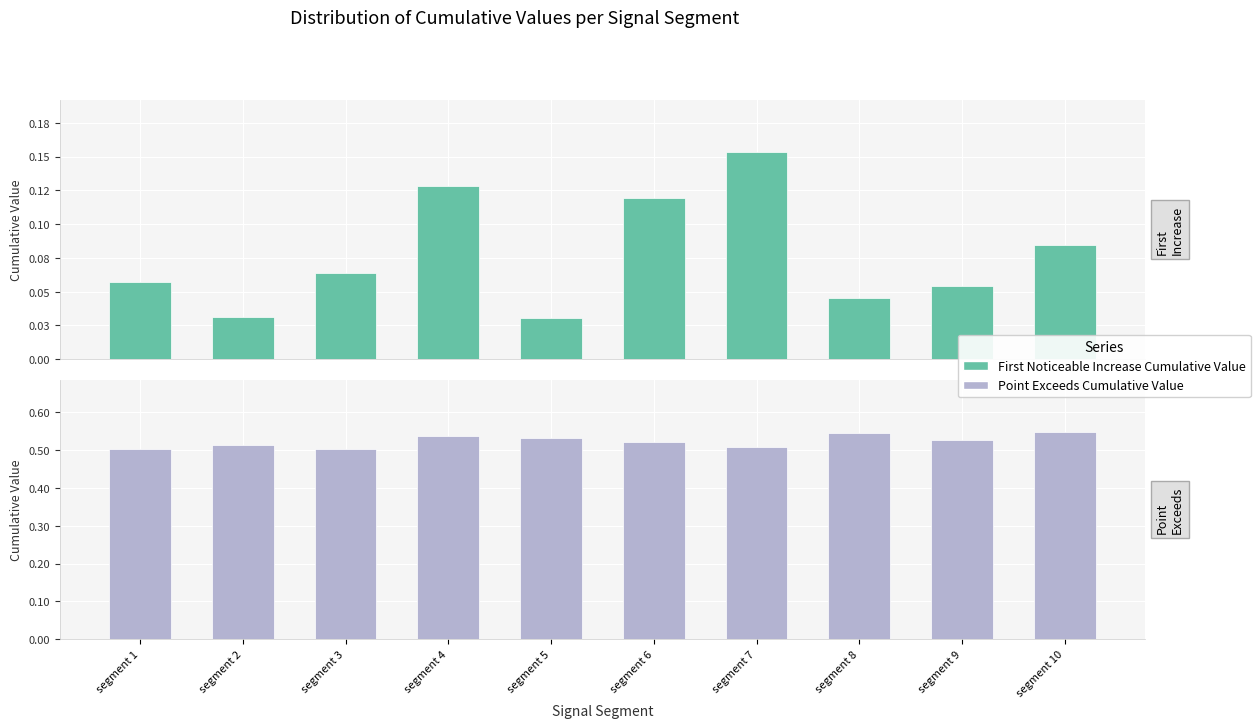

Are the bars grouped side by side (vs. stacked)?

Yes